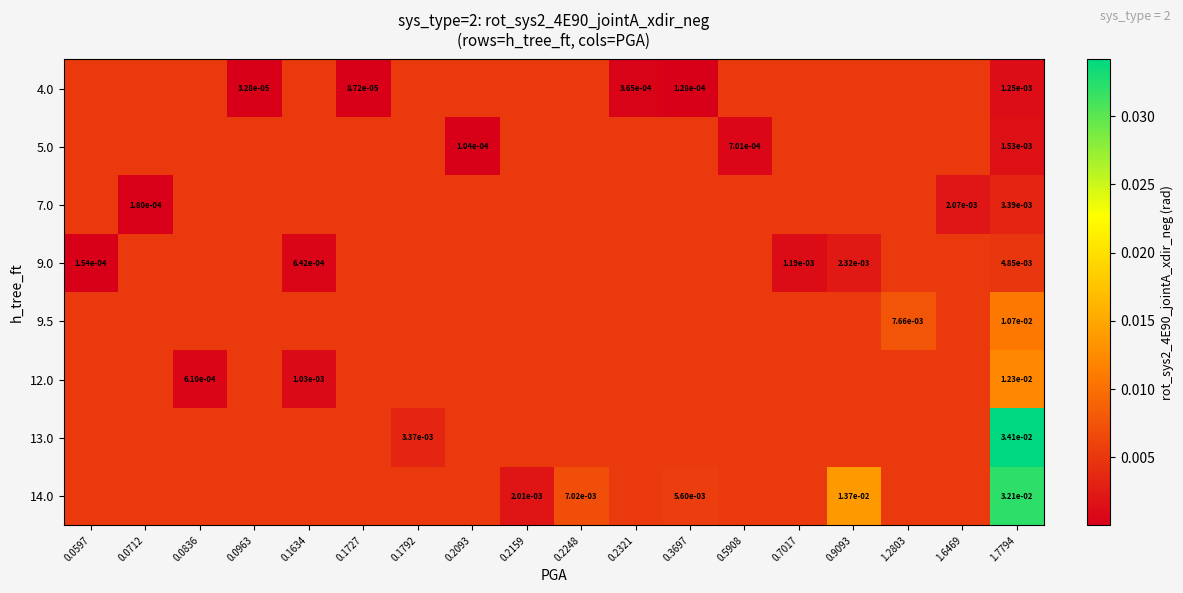

Which series has the largest total across all categories?

14.0